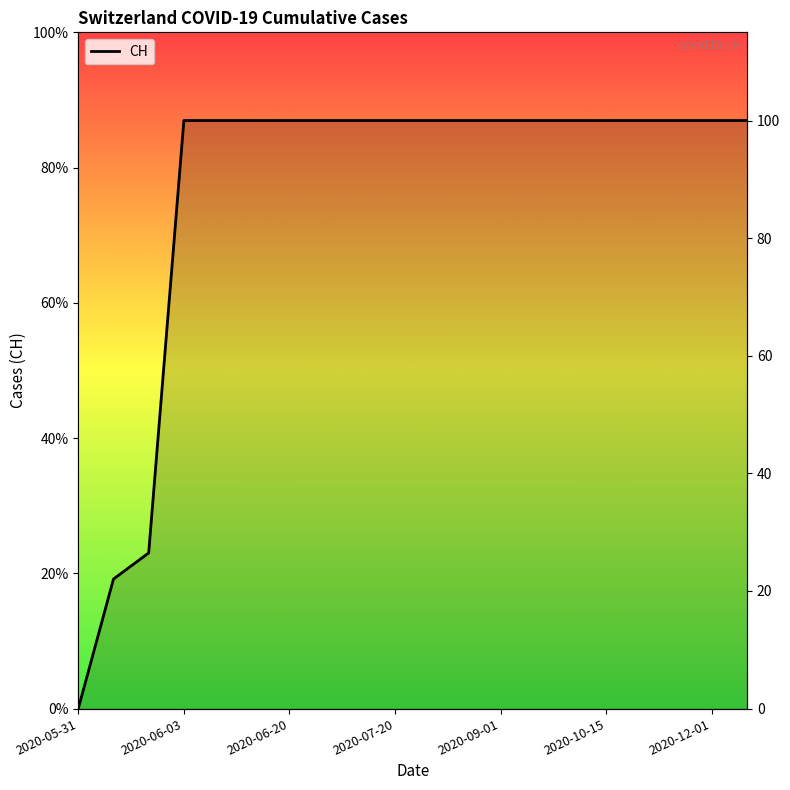

How many positive values are there?

19